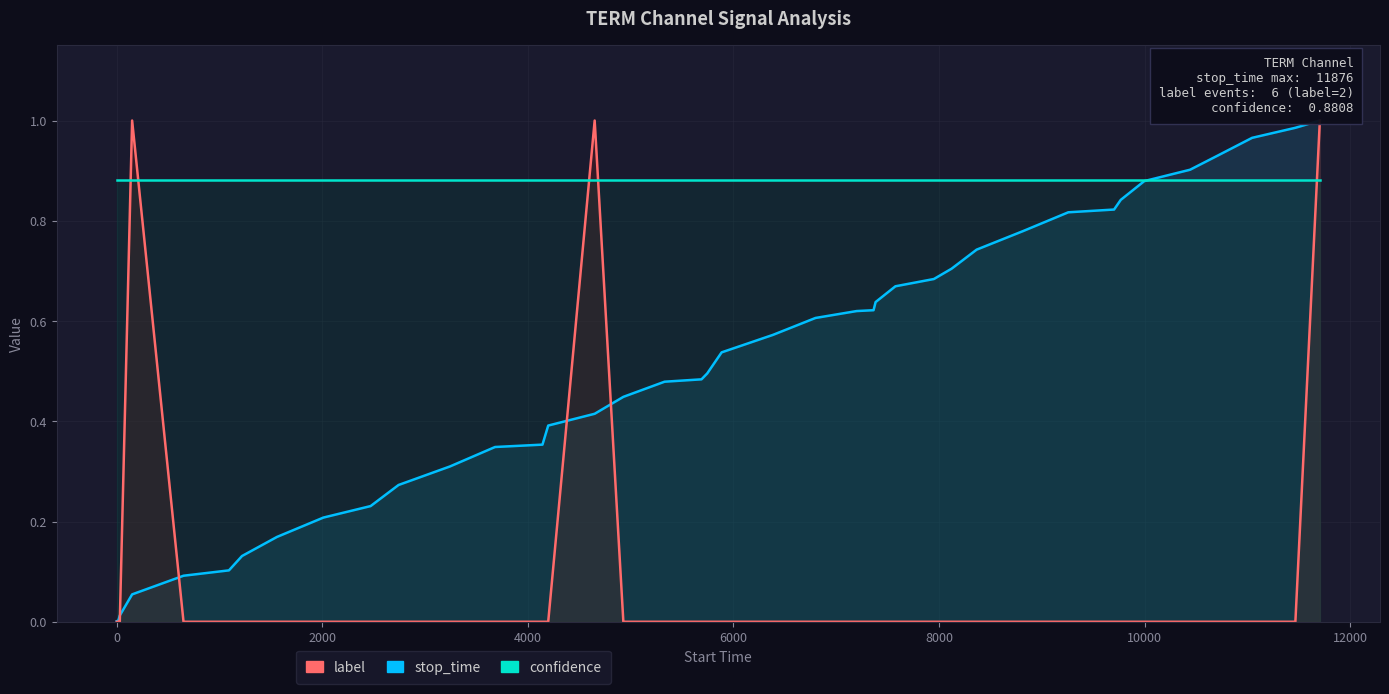

How many categories are shown in the chart?

40